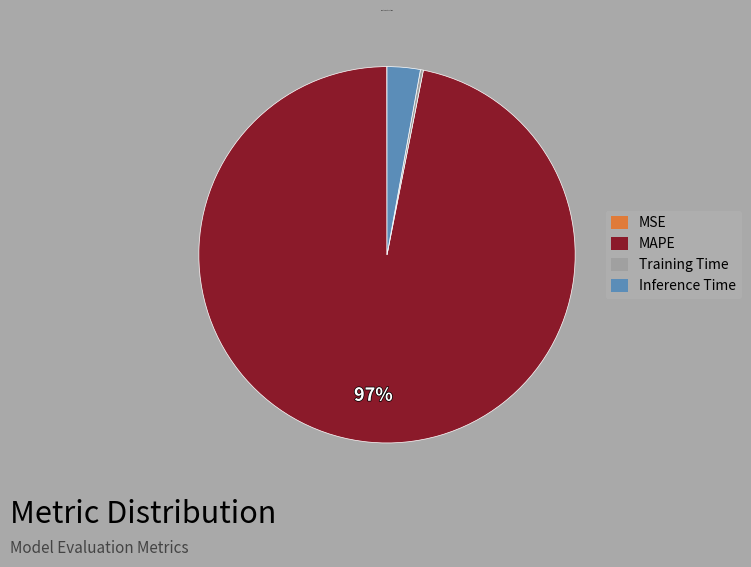

What is the majority slice?

MAPE